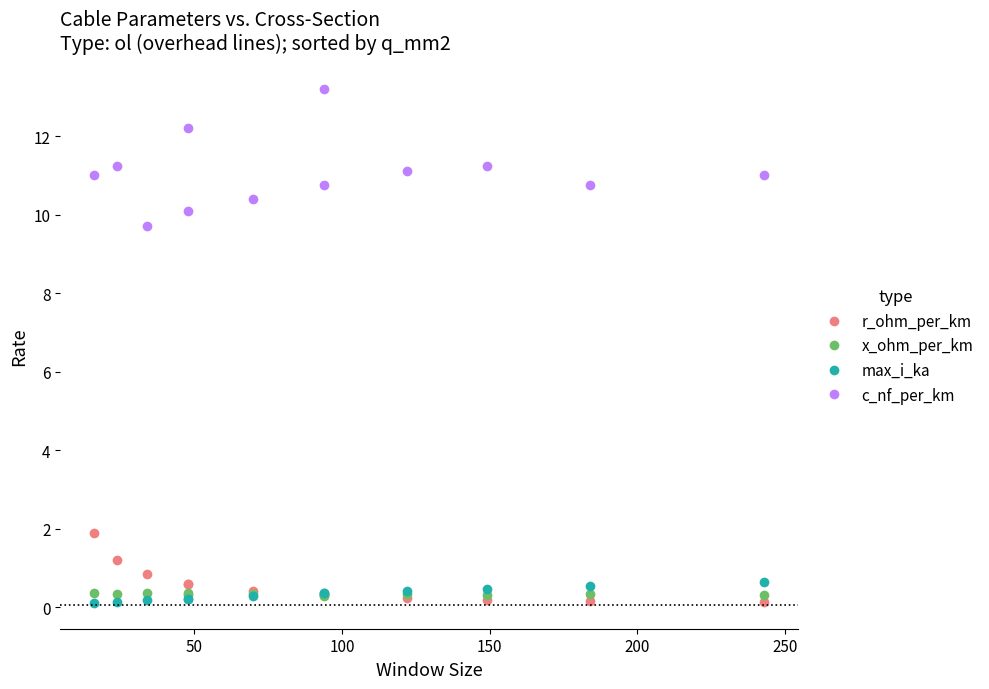

How many values in the c_nf_per_km series exceed 11?

5